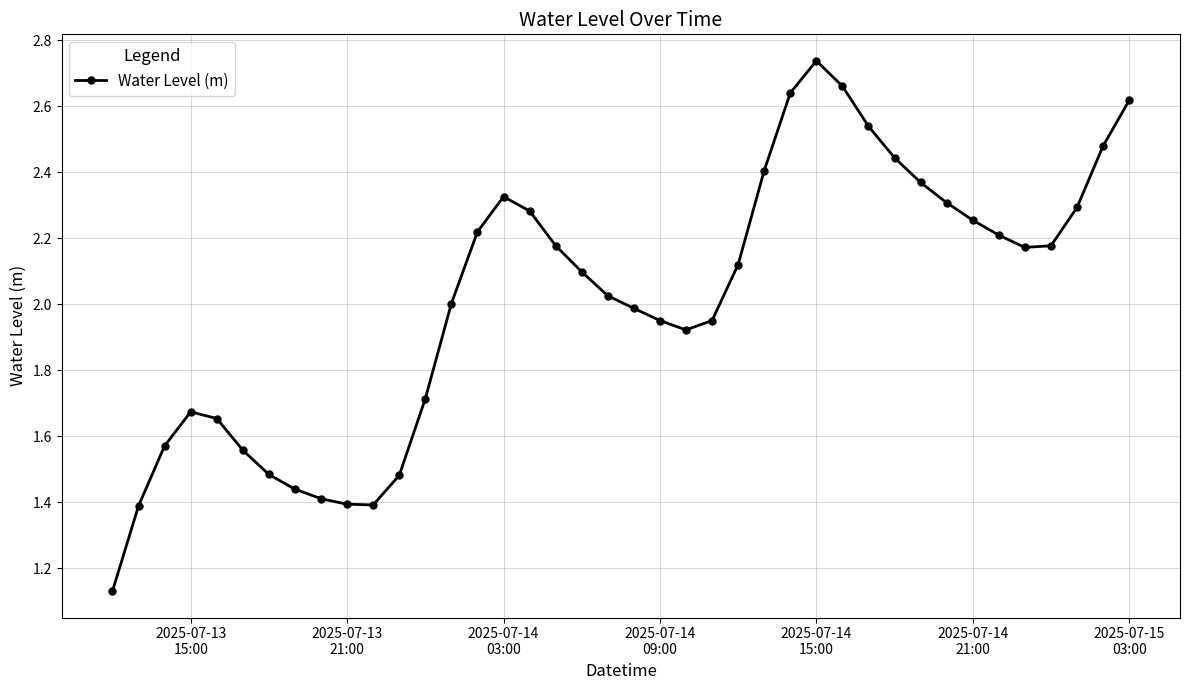

Is this an area chart (filled region under the line)?

No